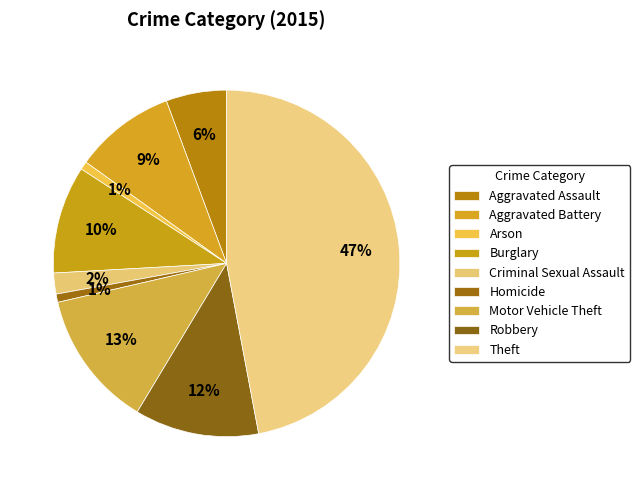

Is it true that Motor Vehicle Theft is 1% of the pie?

False